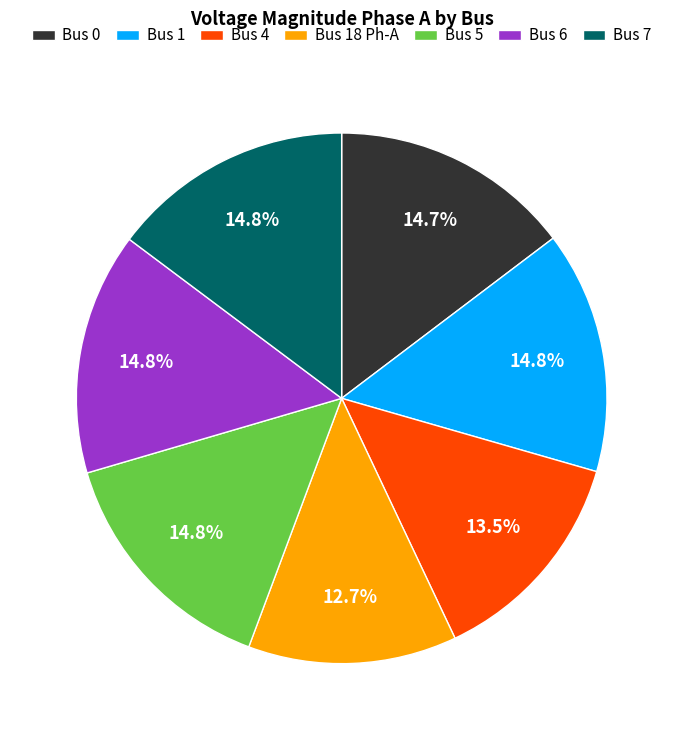

To the nearest percent, what is the difference between the largest and smallest slice percentages?

2%